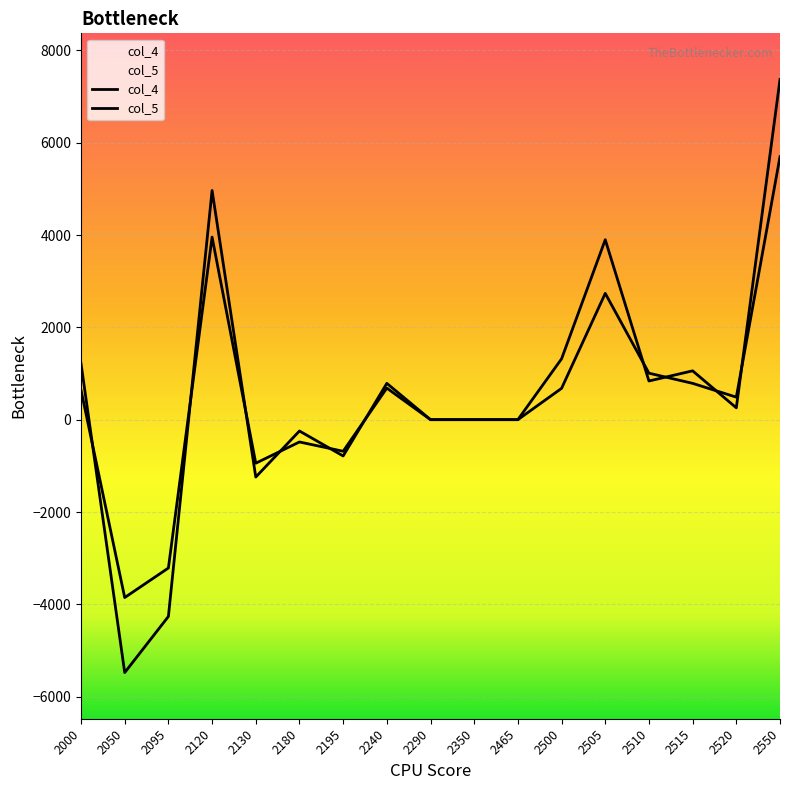

At how many categories does at least one series exceed 1837?

3